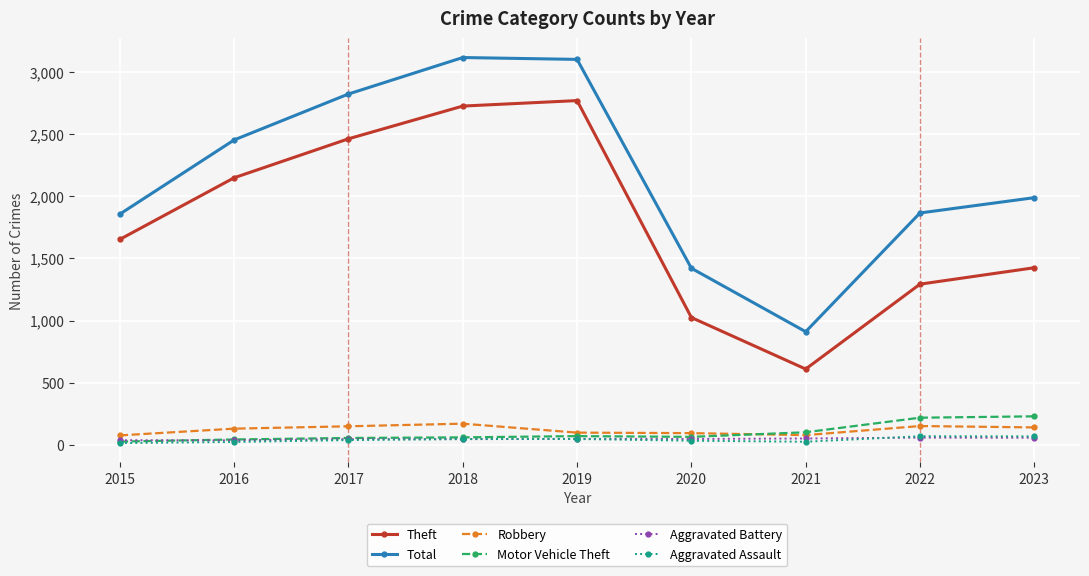

Which series changed the most between 2016 and 2019?

Total